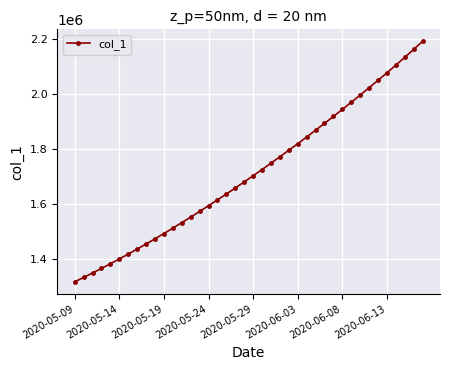

Reading left to right, extract all data points from this chart.

1315099.0	1330941.6	1347197.2	1363857.9	1380917.0	1398365.8	1416195.4	1434398.8	1452968.0	1471894.0	1491172.1	1510796.2	1530759.4	1551053.9	1571671.5	1592604.1	1613845.5	1635391.5	1657240.6	1679393.9	1701853.6	1724622.9	1747703.8	1771098.0	1794806.8	1818831.0	1843172.0	1867832.5	1892816.2	1918129.5	1943780.6	1969780.8	1996143.0	2022881.6	2050012.4	2077551.8	2105517.2	2133928.5	2162807.8	2192182.8